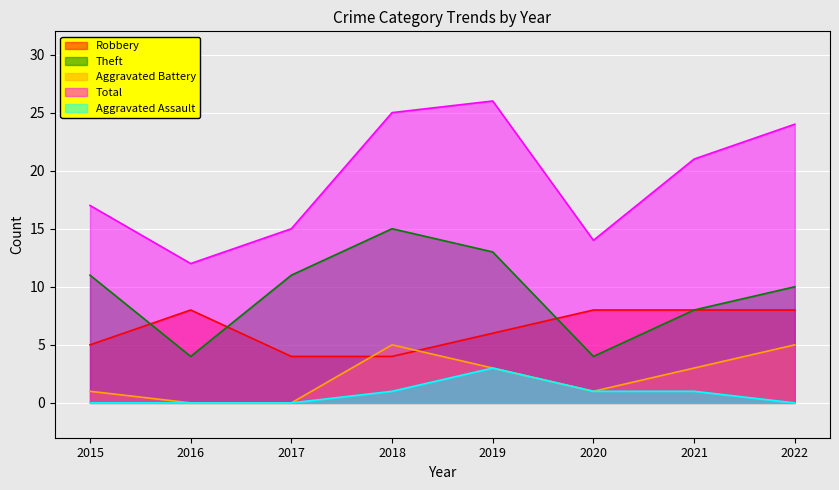

Reading left to right, extract all data points from this chart.

Robbery: 2015=5	2016=8	2017=4	2018=4	2019=6	2020=8	2021=8	2022=8
Theft: 2015=11	2016=4	2017=11	2018=15	2019=13	2020=4	2021=8	2022=10
Aggravated Battery: 2015=1	2016=0	2017=0	2018=5	2019=3	2020=1	2021=3	2022=5
Total: 2015=17	2016=12	2017=15	2018=25	2019=26	2020=14	2021=21	2022=24
Aggravated Assault: 2015=0	2016=0	2017=0	2018=1	2019=3	2020=1	2021=1	2022=0